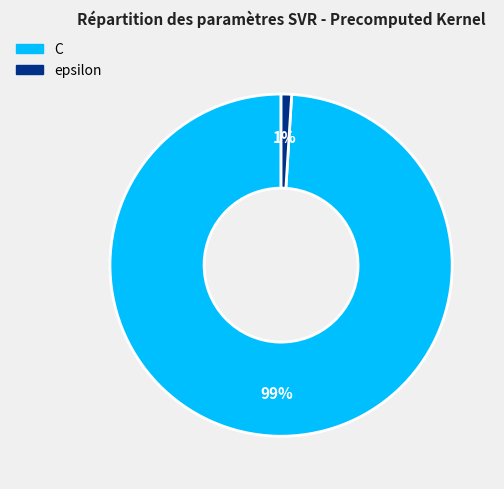

To the nearest percent, what is the difference between the epsilon and C slice percentages?

98%